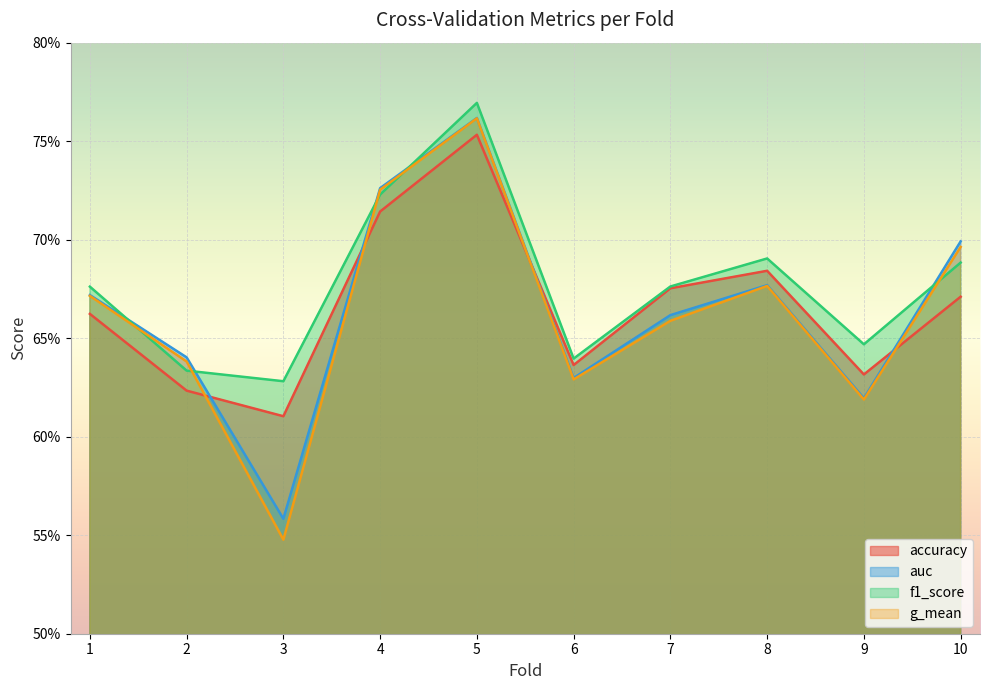

At 7, list the series in order from smallest to largest.

g_mean, auc, accuracy, f1_score